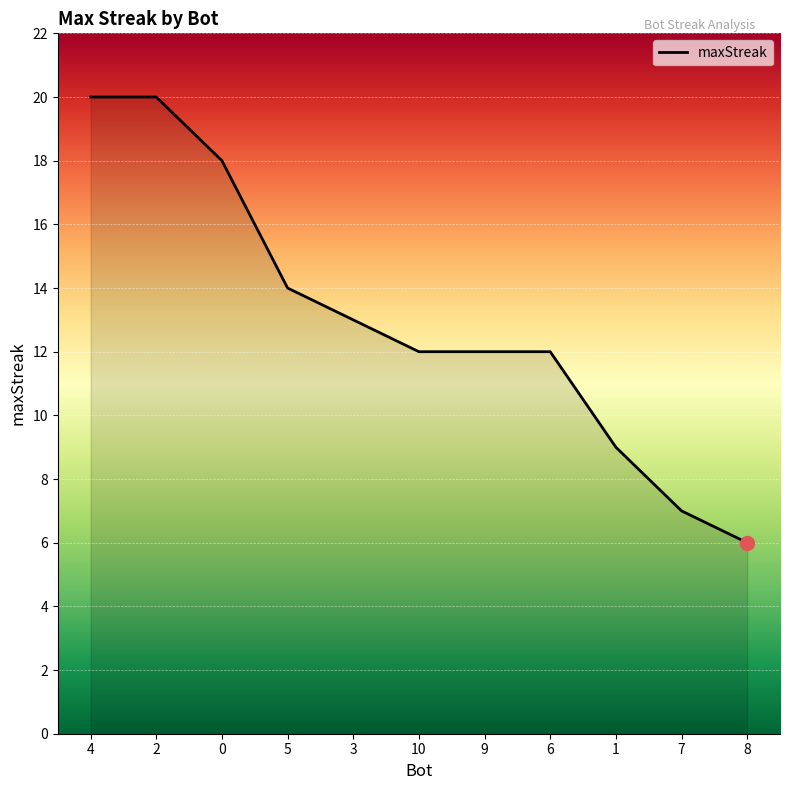

How many lines are shown in the chart?

1